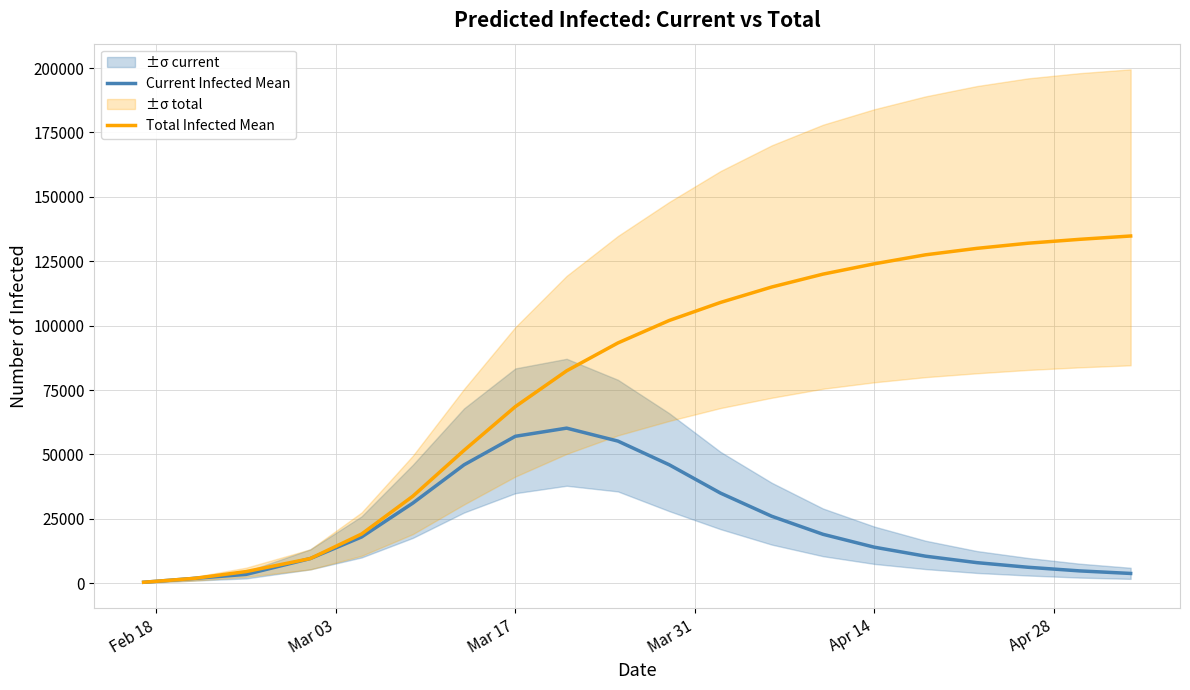

True or false: Current Infected Mean and Total Infected Mean cross at least once.

False